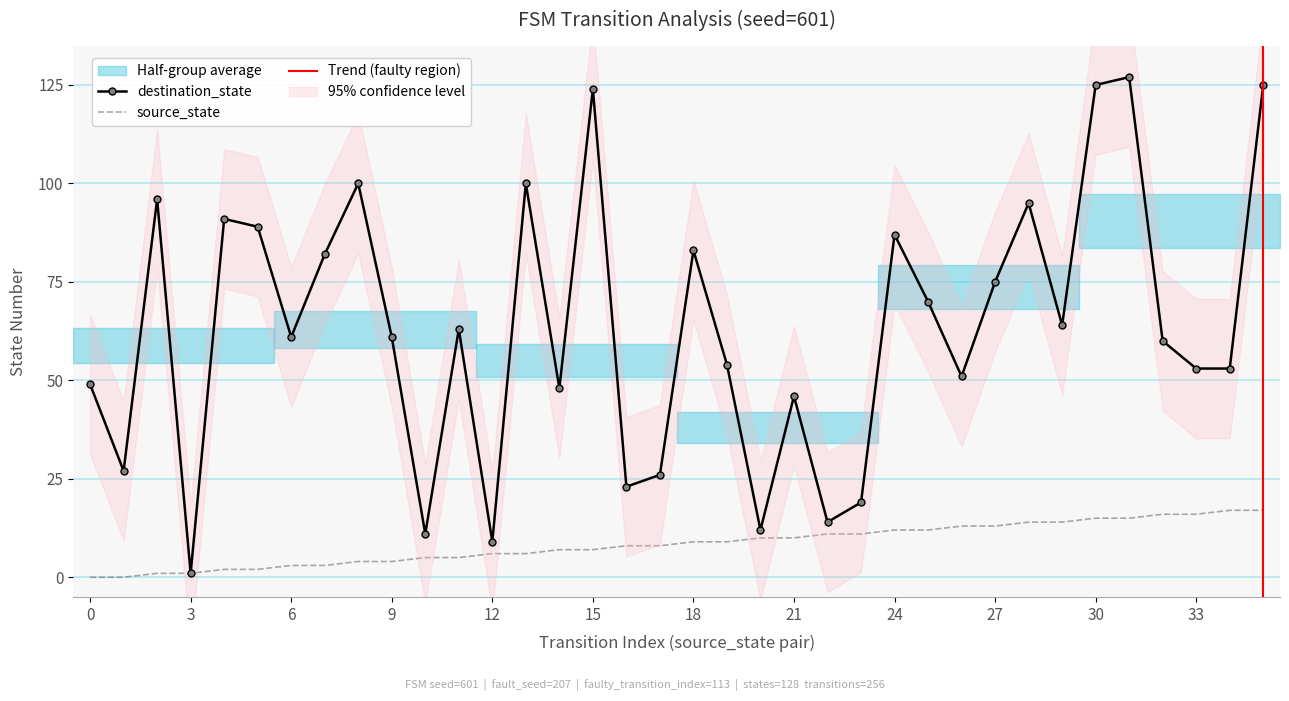

What is the value of the destination_state point at the 17th from the left?

23